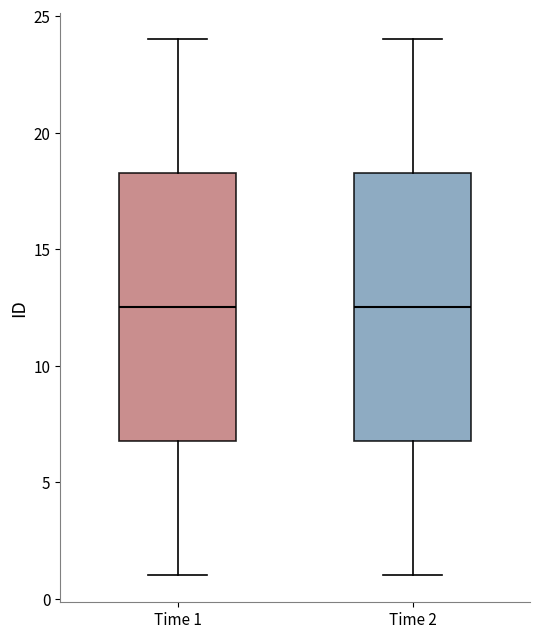

Reading left to right, read every box against the y-axis: the position of its median line, the range the box covers, and the ends of its whiskers. The values are not printed on the chart, so give them approximately, as read against the axis.

Time 1: median 12.5, box 7.0 to 18.5, whiskers 1.0 to 24.0
Time 2: median 12.5, box 7.0 to 18.5, whiskers 1.0 to 24.0